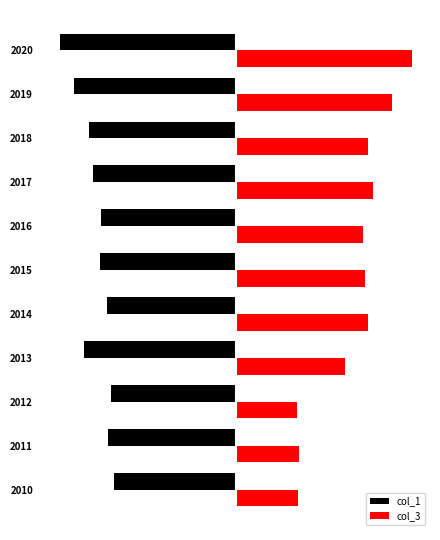

What are all the series names shown in the legend?

col_1, col_3